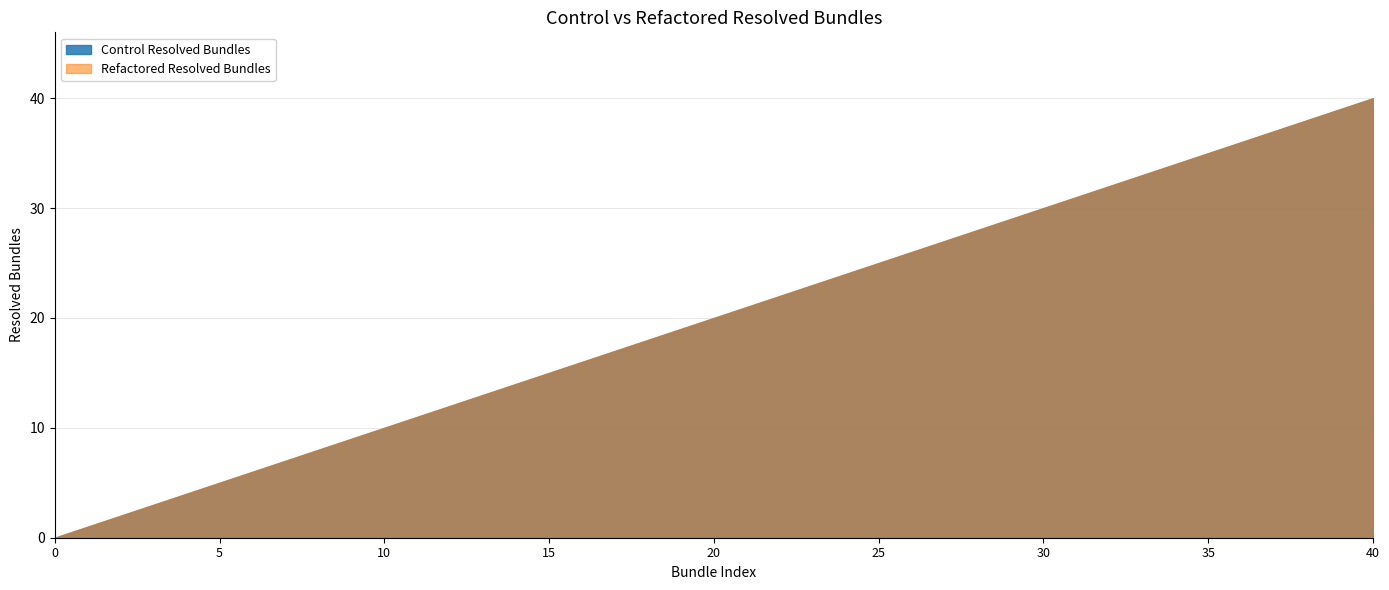

What is the sum of all Control Resolved Bundles values?

210